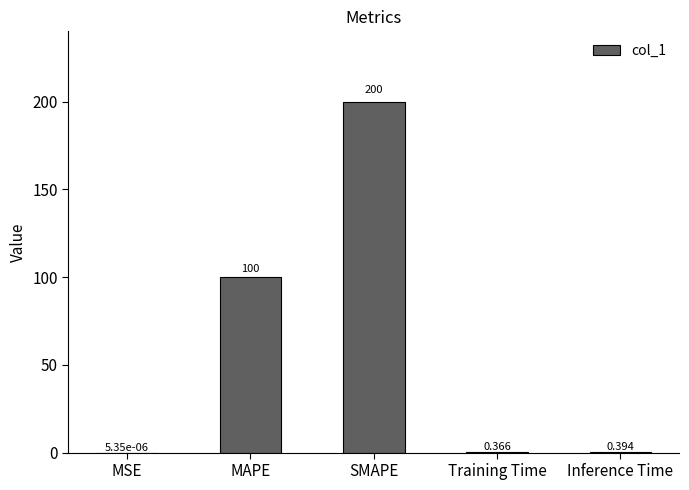

Are the bars horizontal?

No